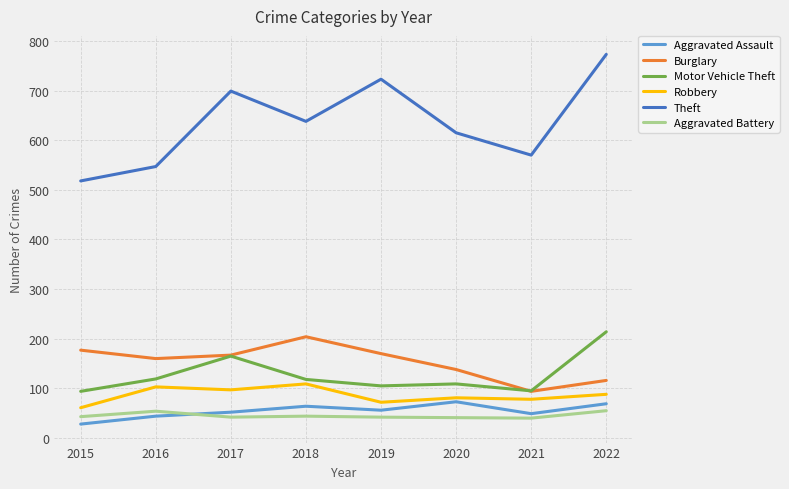

Which category has the highest value in the Burglary series?

2018